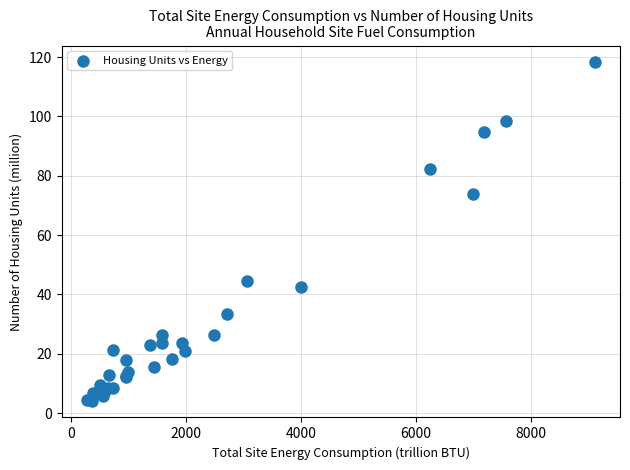

What Y value in the scatter plot is closest to 61?

73.9